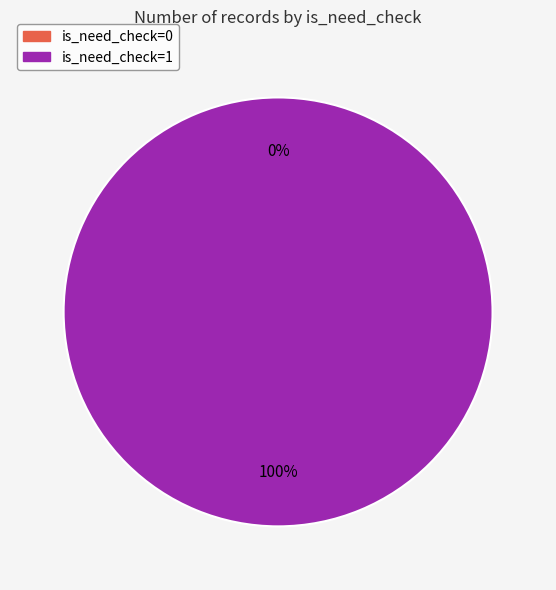

What is the largest slice in the pie chart?

is_need_check=1